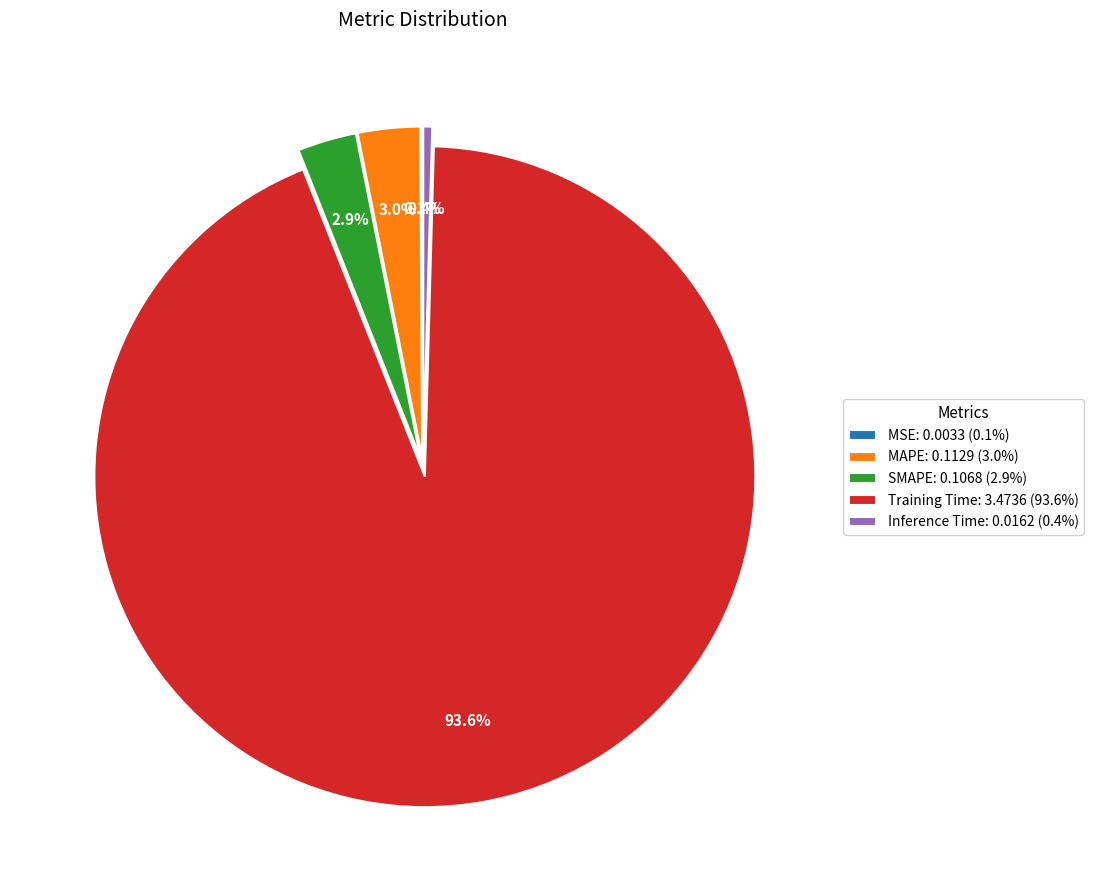

The Inference Time slice represents 14% of the pie. True or false?

False